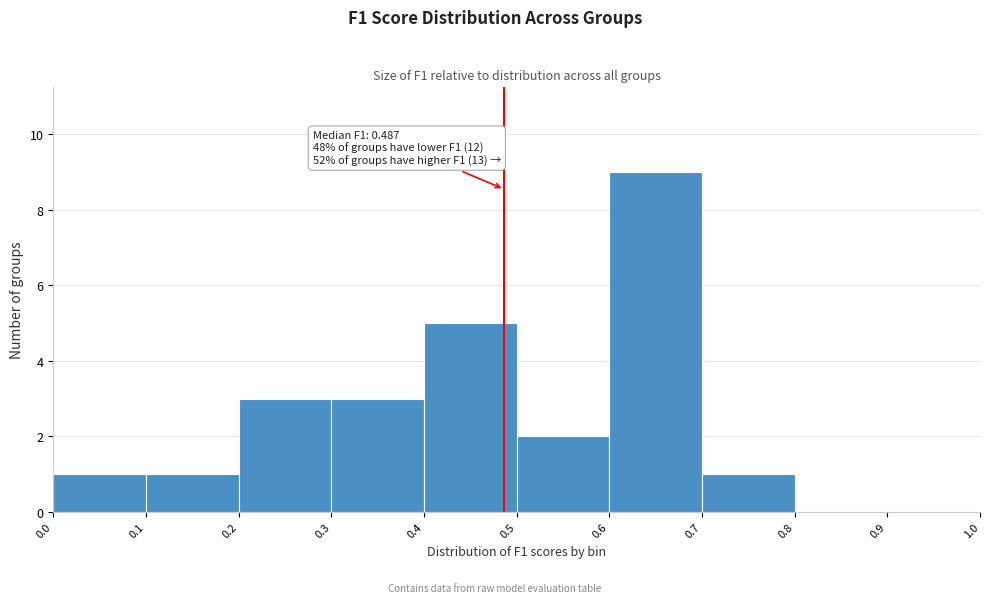

Over which range of the x-axis is the bar tallest?

0.6 to 0.7